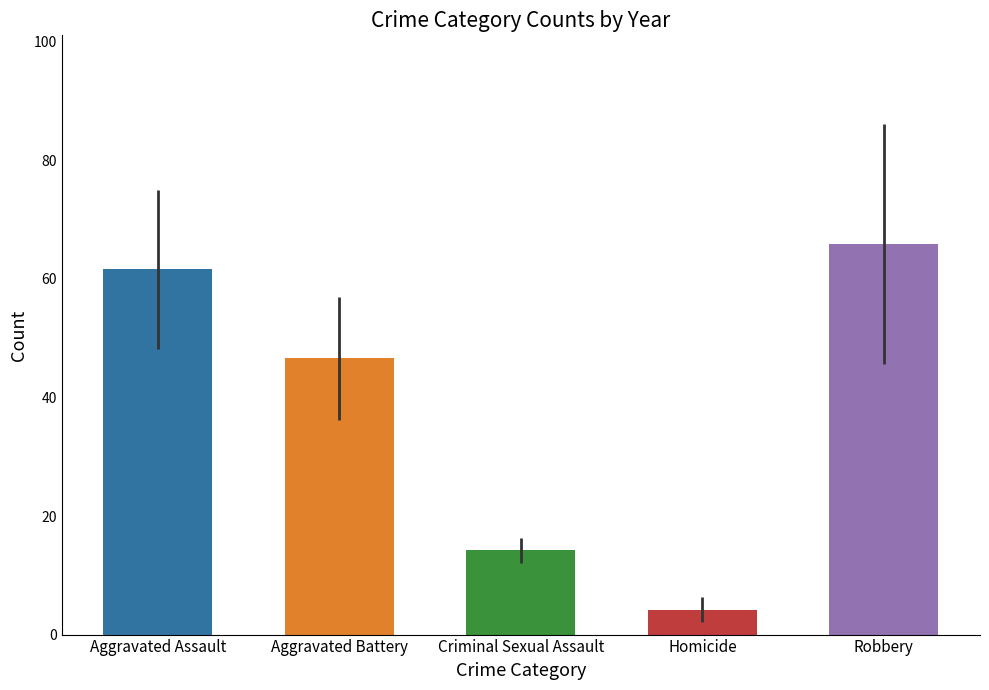

Reading right to left, extract all data points from this chart.

Aggravated Assault: 83	72	85	62	53	44	60	52	58	47
Aggravated Battery: 69	43	37	39	57	48	30	48	51	44
Criminal Sexual Assault: 13	16	16	13	15	15	10	12	17	15
Homicide: 3	4	8	6	1	2	6	3	3	6
Robbery: 98	62	44	34	38	71	88	75	77	72